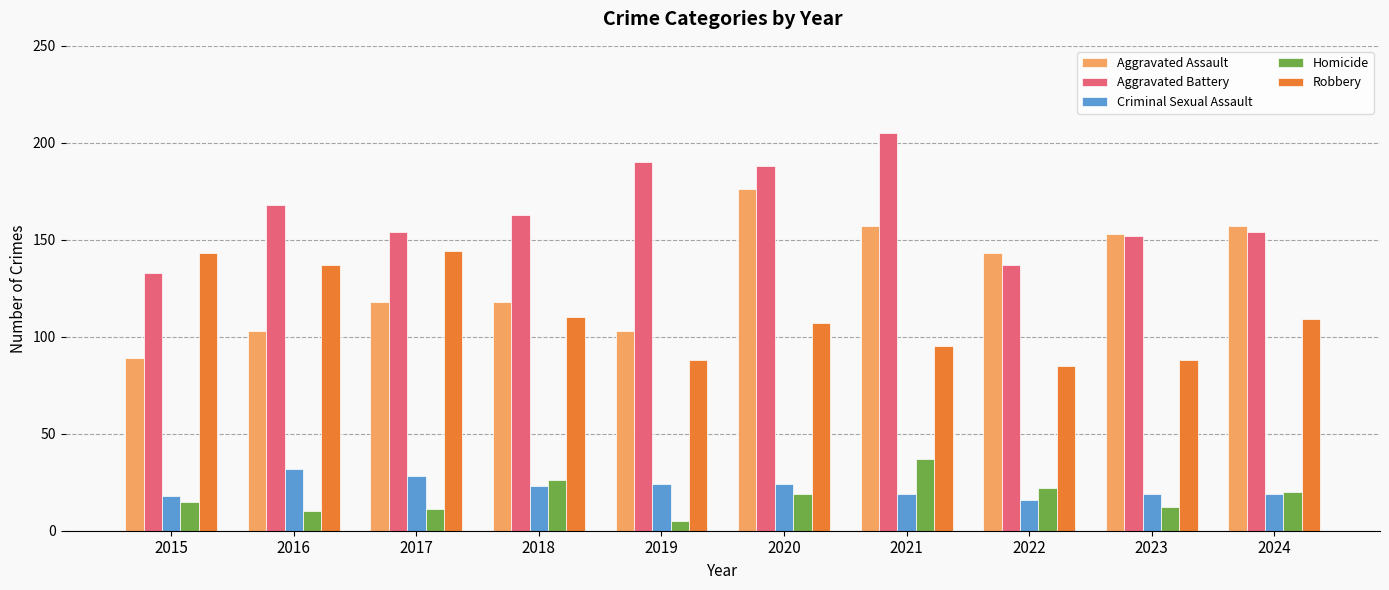

What is the difference between the second highest and second lowest values in the Criminal Sexual Assault series?

10